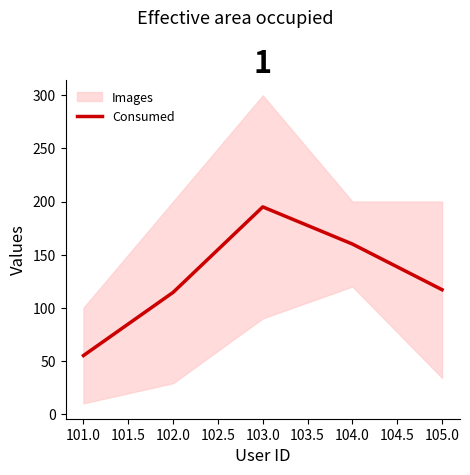

Is it true that Consumed equals 78.5 at 101.0?

False